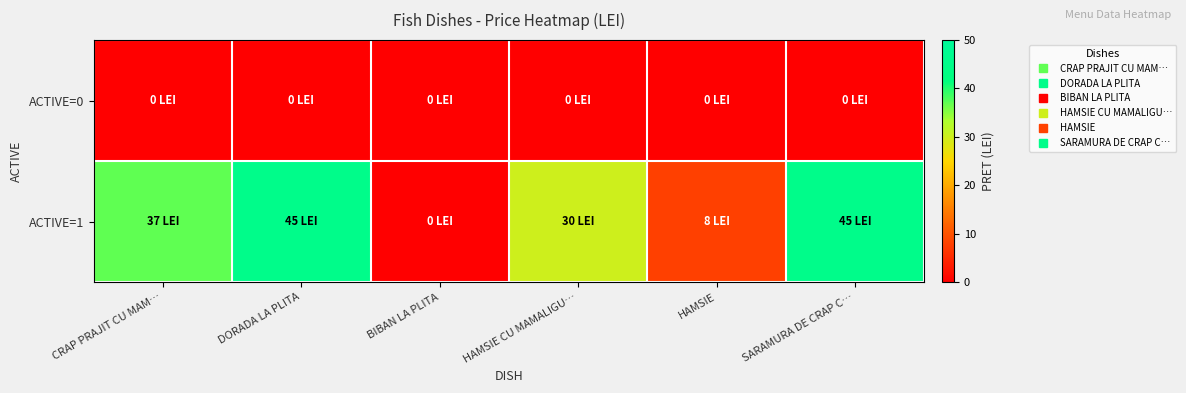

Which has a higher value, SARAMURA DE CRAP C… or DORADA LA PLITA?

SARAMURA DE CRAP C…